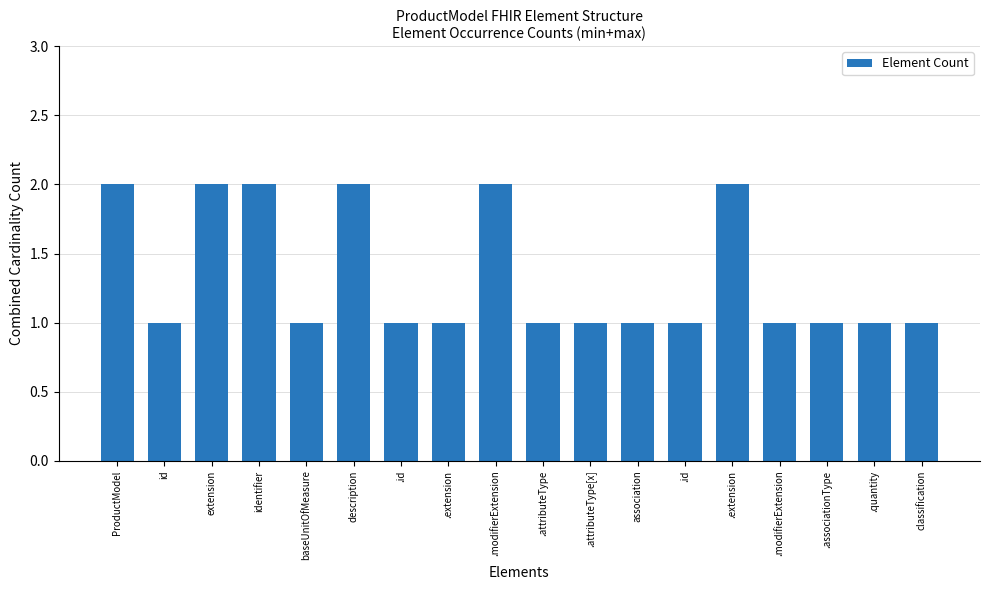

Which category has the lowest value across all series?

id